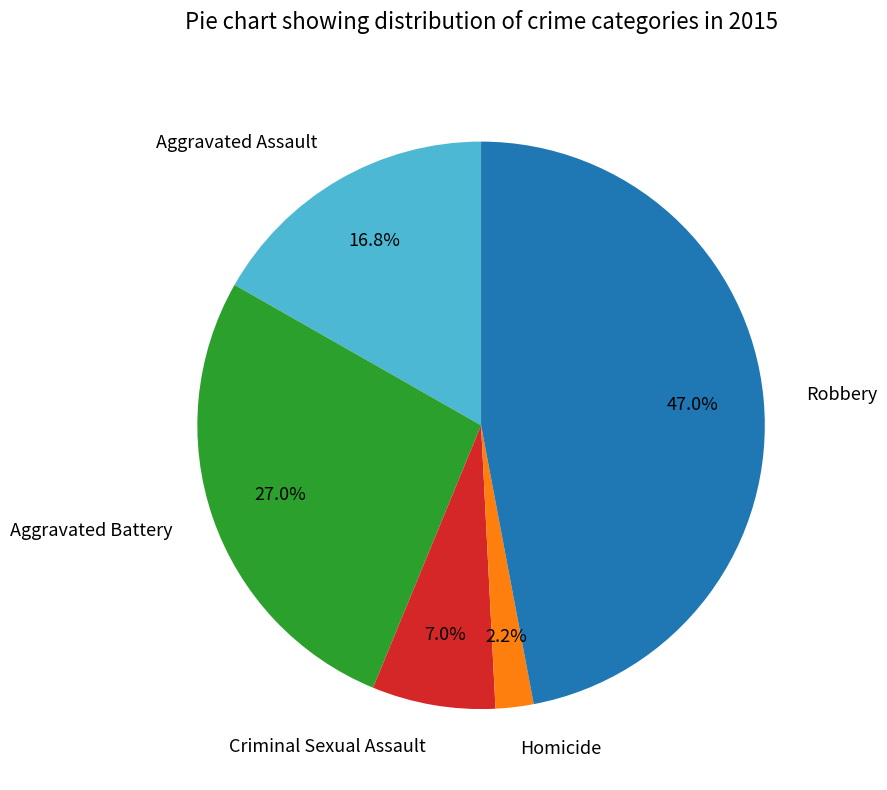

How many slices are in this pie chart?

5